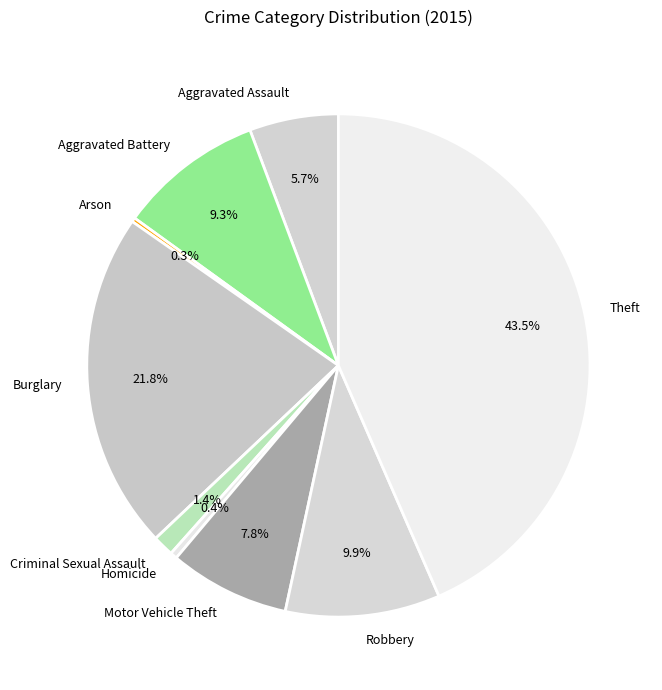

What percentage is the Aggravated Assault slice, to the nearest percent?

6%